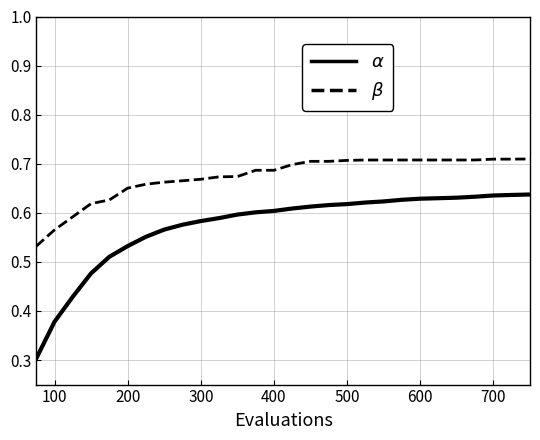

List the series in order of their peak value, highest first.

$\beta$, $\alpha$